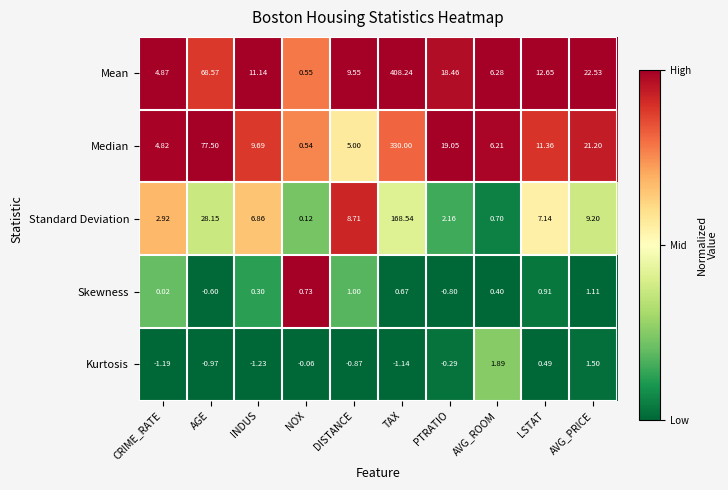

At which label does Skewness reach its peak?

AVG_PRICE